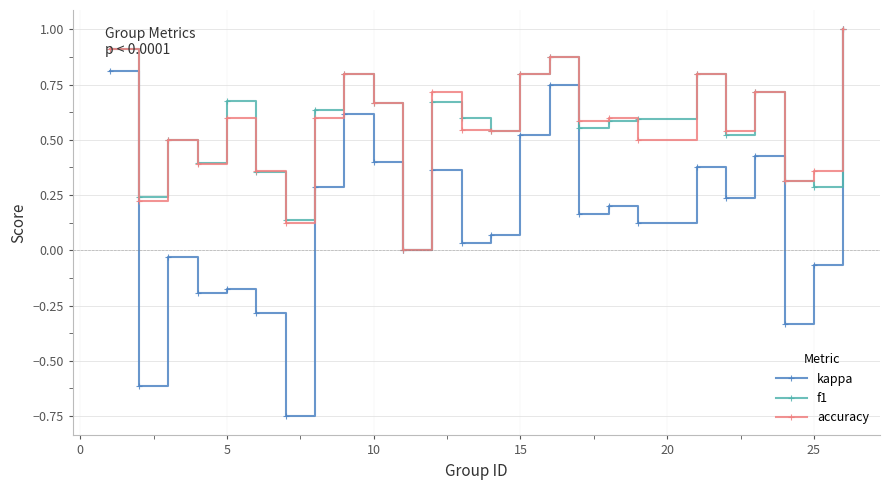

Which series has the largest range (max minus min)?

kappa